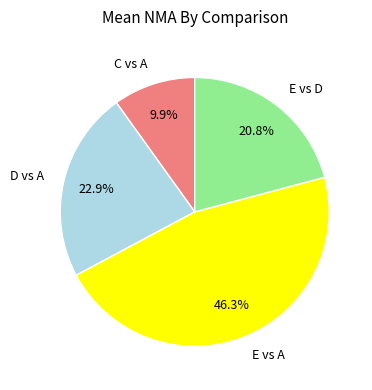

How many slices are in this pie chart?

4